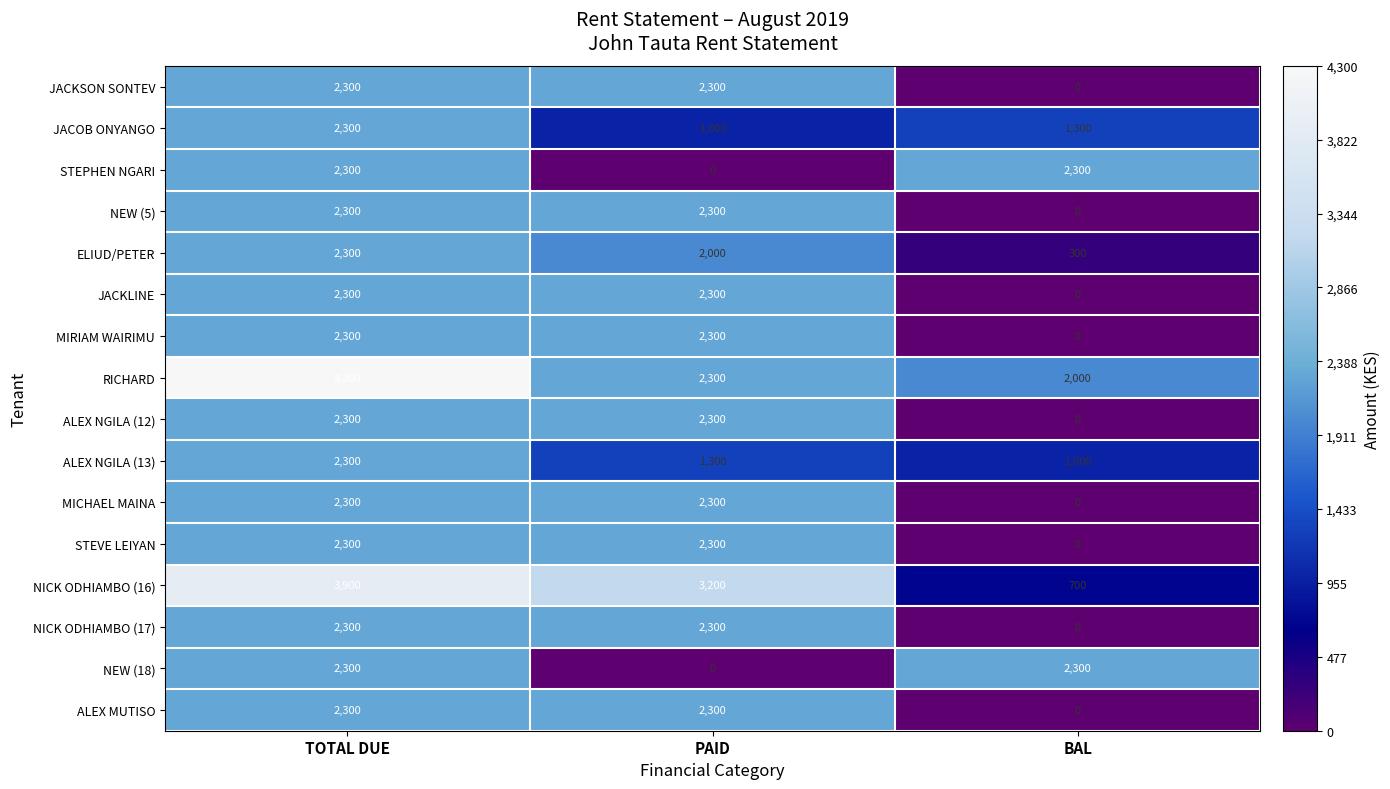

What is the maximum value shown in the chart?

4300